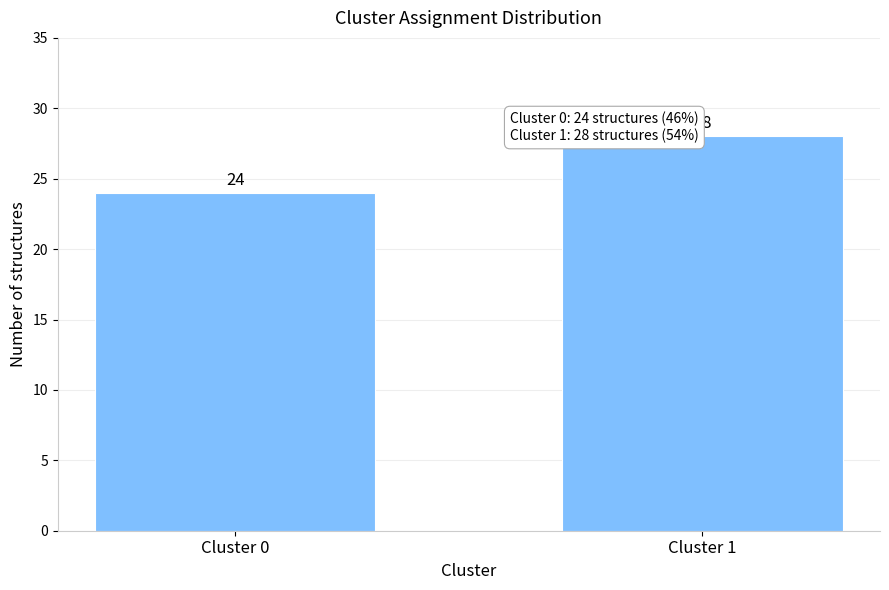

Reading left to right, what are all the values shown in this chart?

24	28